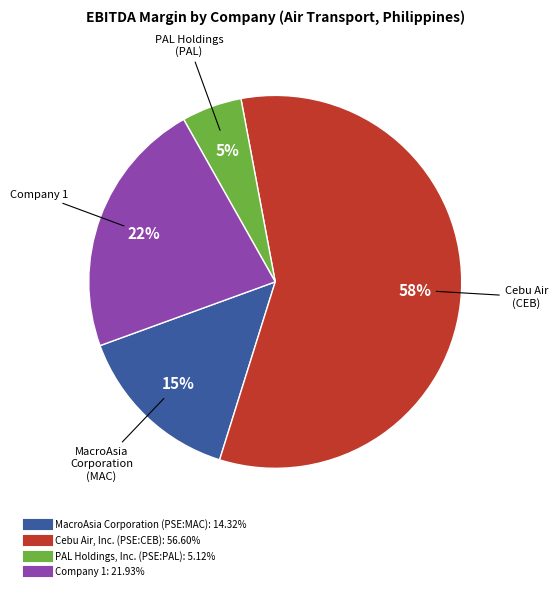

True or false: Company 1 accounts for 22% of the total.

True